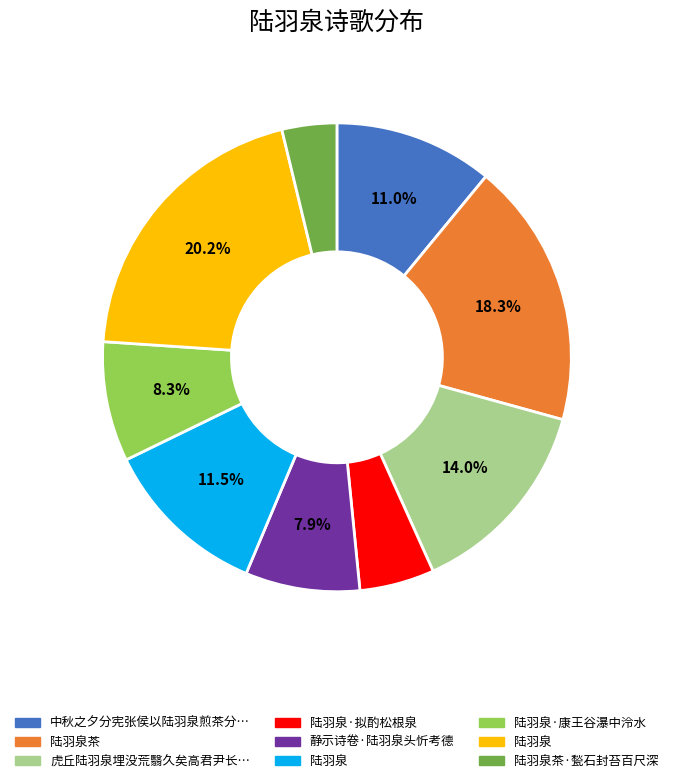

Is there a majority slice in this chart?

No